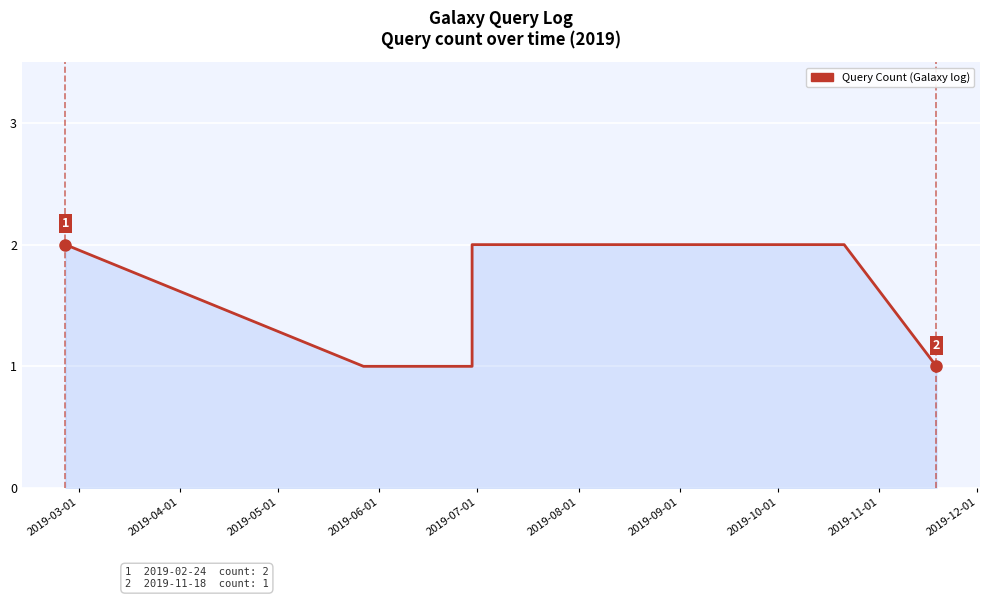

What is the minimum value shown in the chart?

1